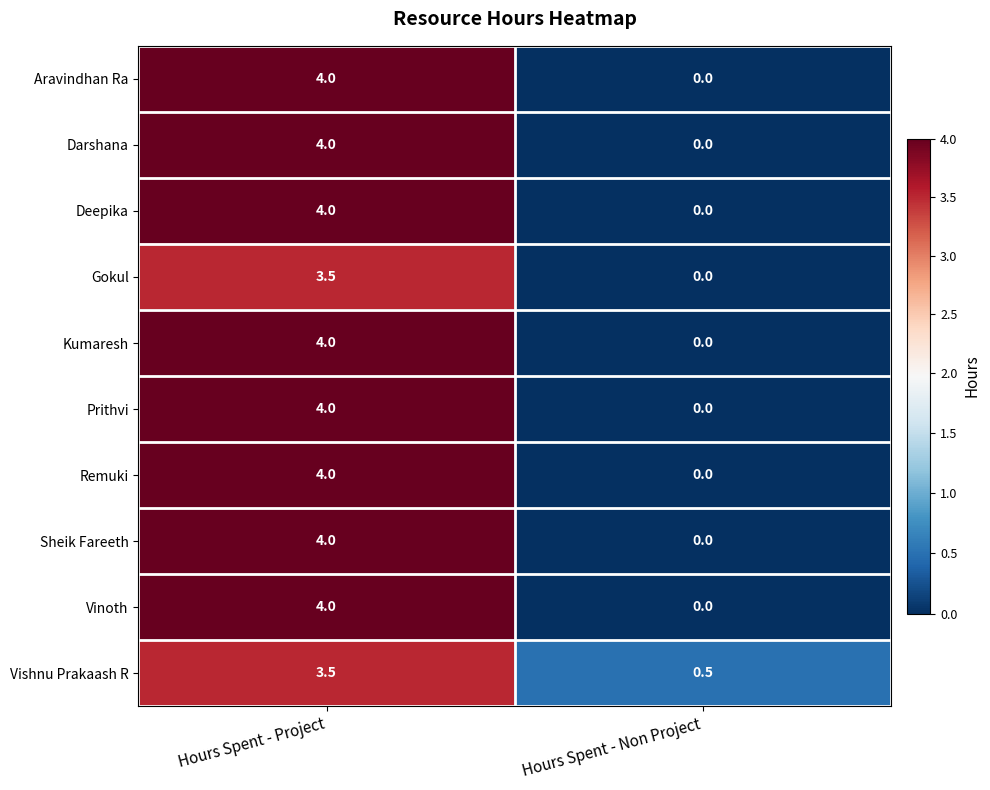

At which category is the sum across all series the highest?

Hours Spent - Project